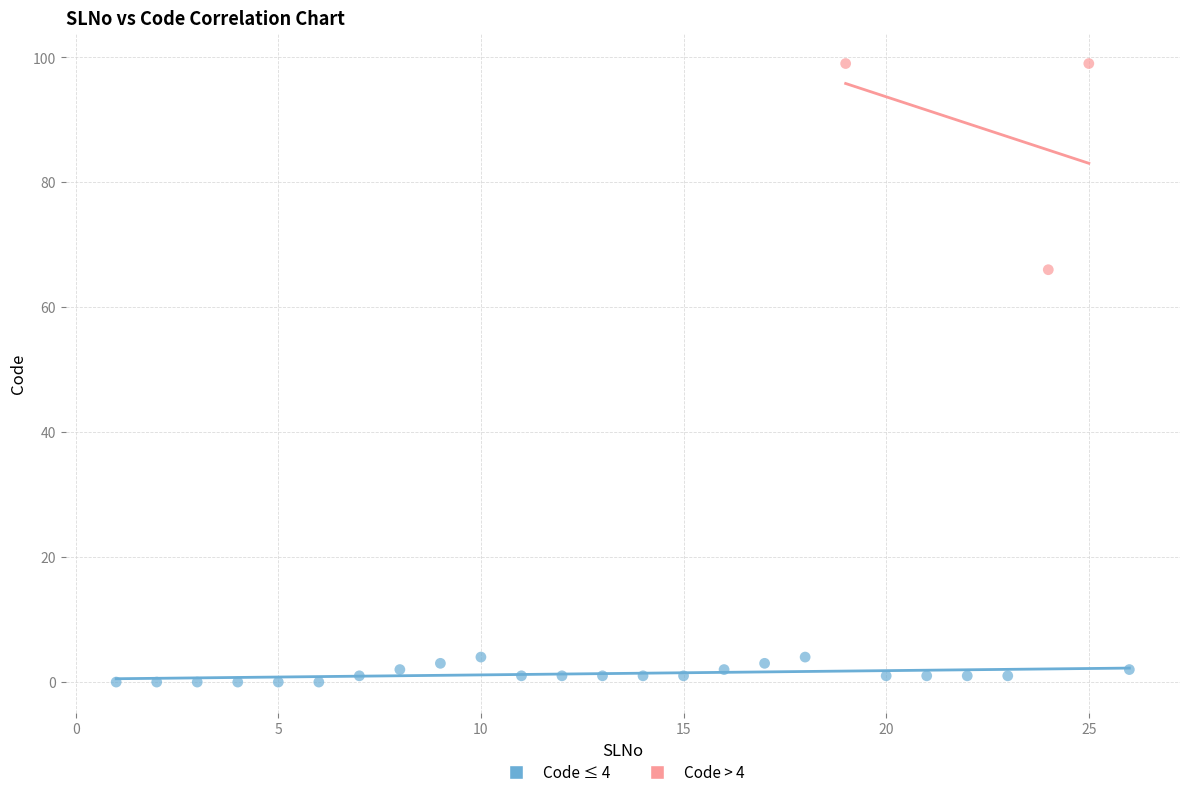

Which series reaches the minimum Y coordinate?

Code ≤ 4